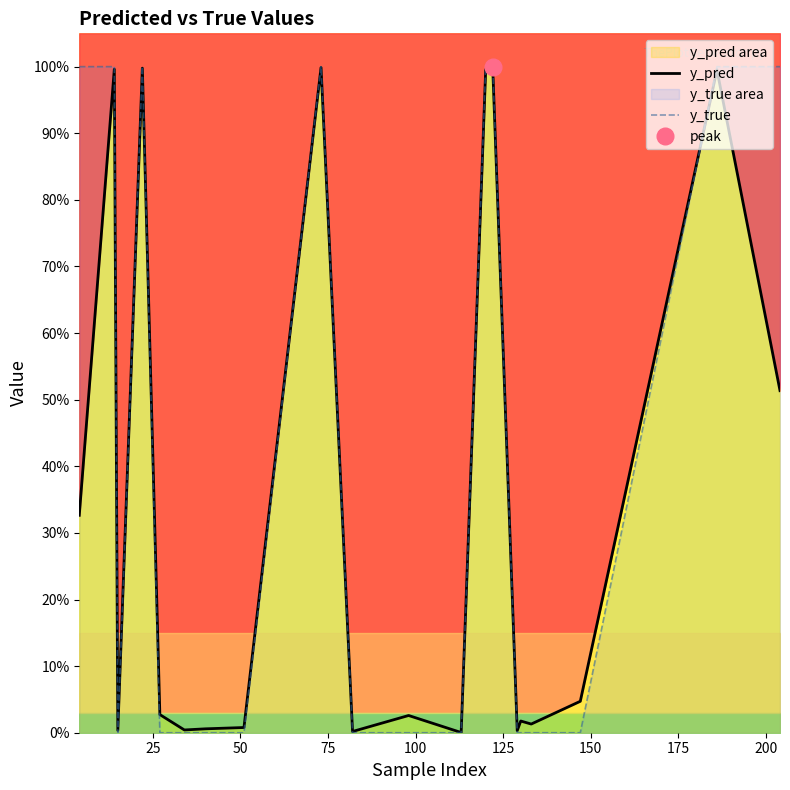

Which series has the largest total across all categories?

y_true